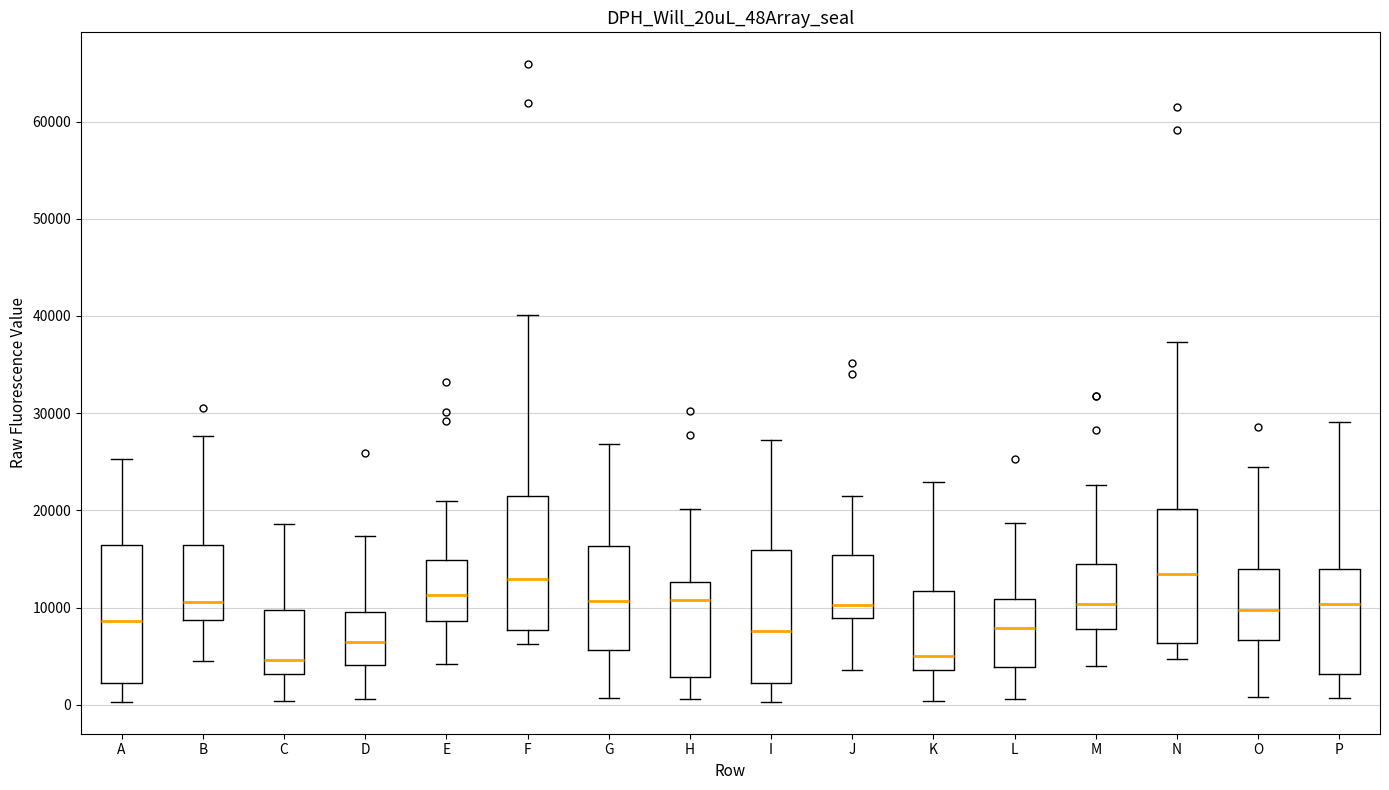

Where does the lower whisker of the box for A end on the y-axis? The values are not printed on the chart, so give them approximately, as read against the axis.

0